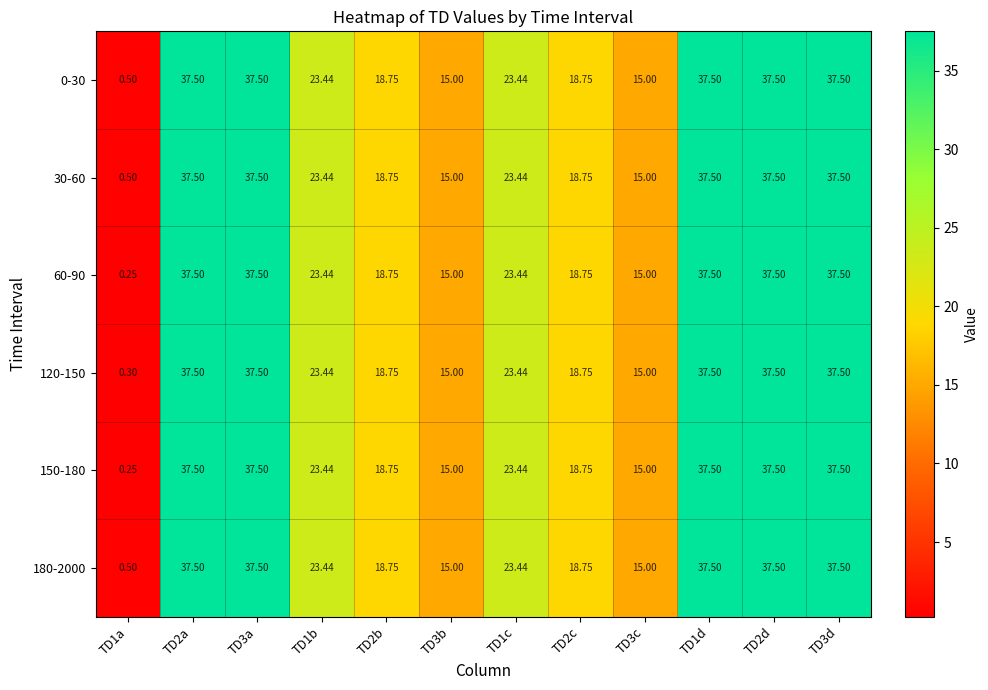

Count the number of categories in the chart.

12